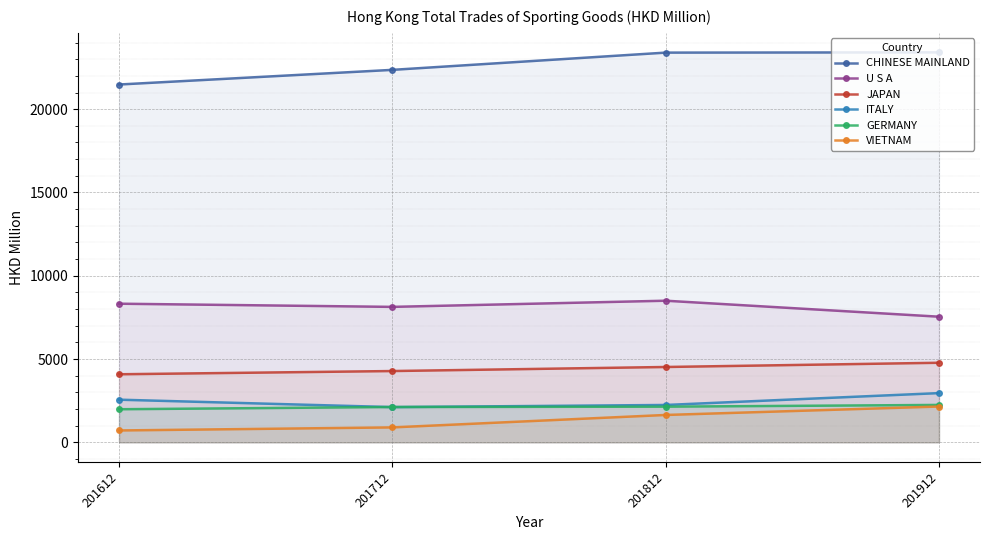

True or false: VIETNAM and CHINESE MAINLAND cross at least once.

False